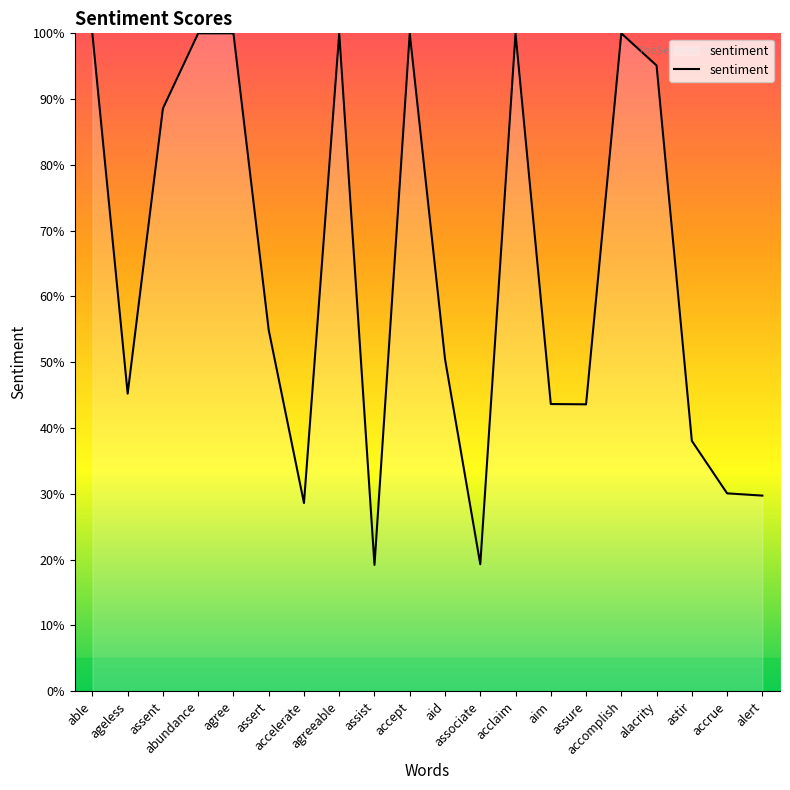

Does the chart display data point markers on the line(s)?

No